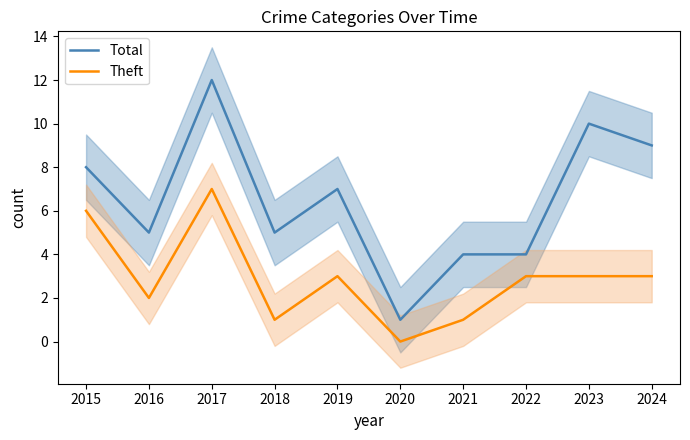

What is the difference between the maximum and minimum values in the Theft series?

7